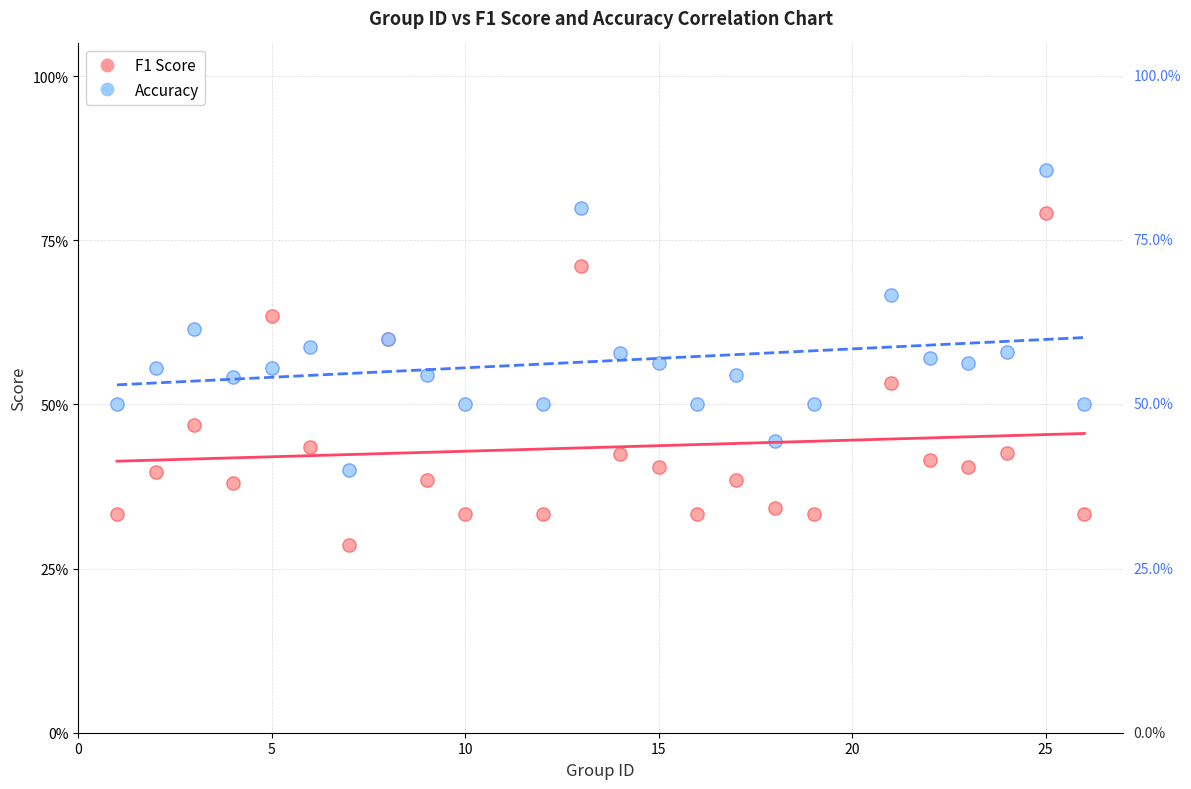

Which series reaches the maximum Y coordinate?

Accuracy